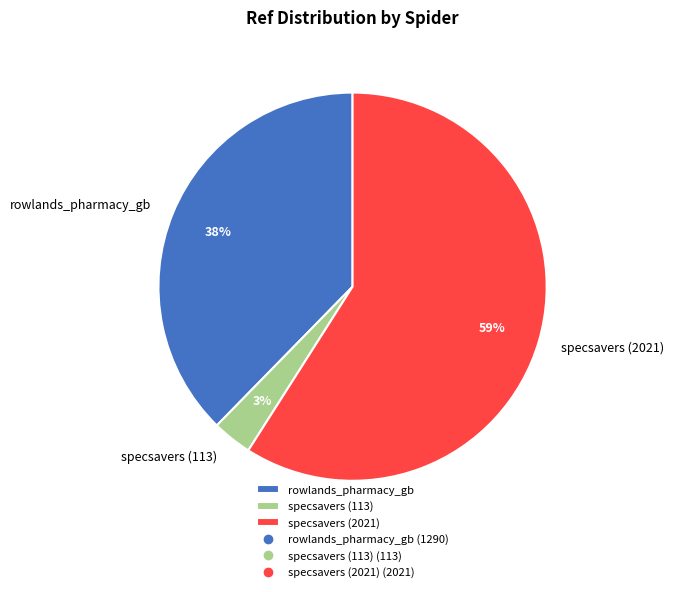

Does specsavers (2021) represent more than half of the total?

Yes